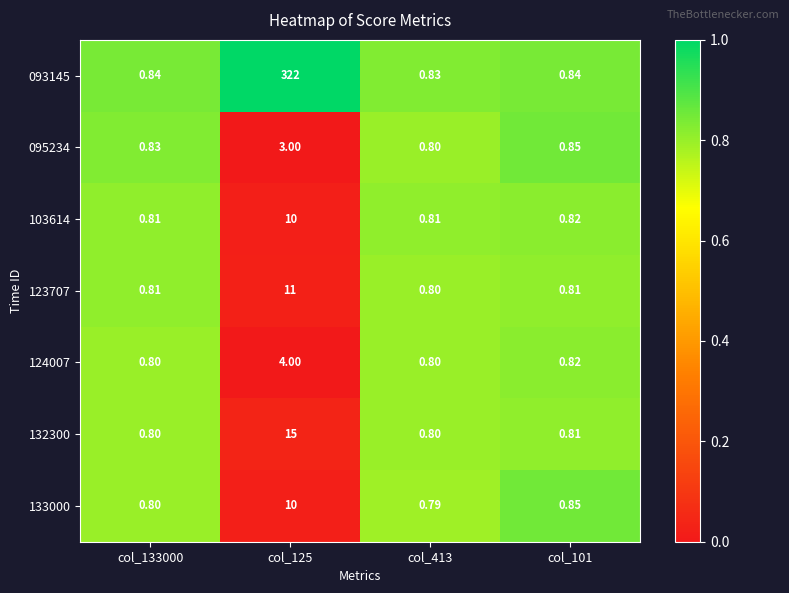

What is the total value across all series at col_101?

5.8